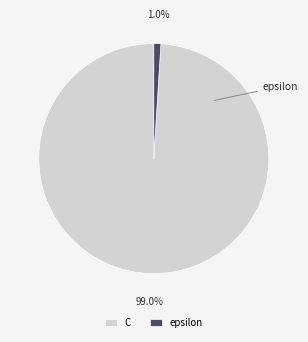

To the nearest percent, what is the combined percentage of epsilon and C?

100%